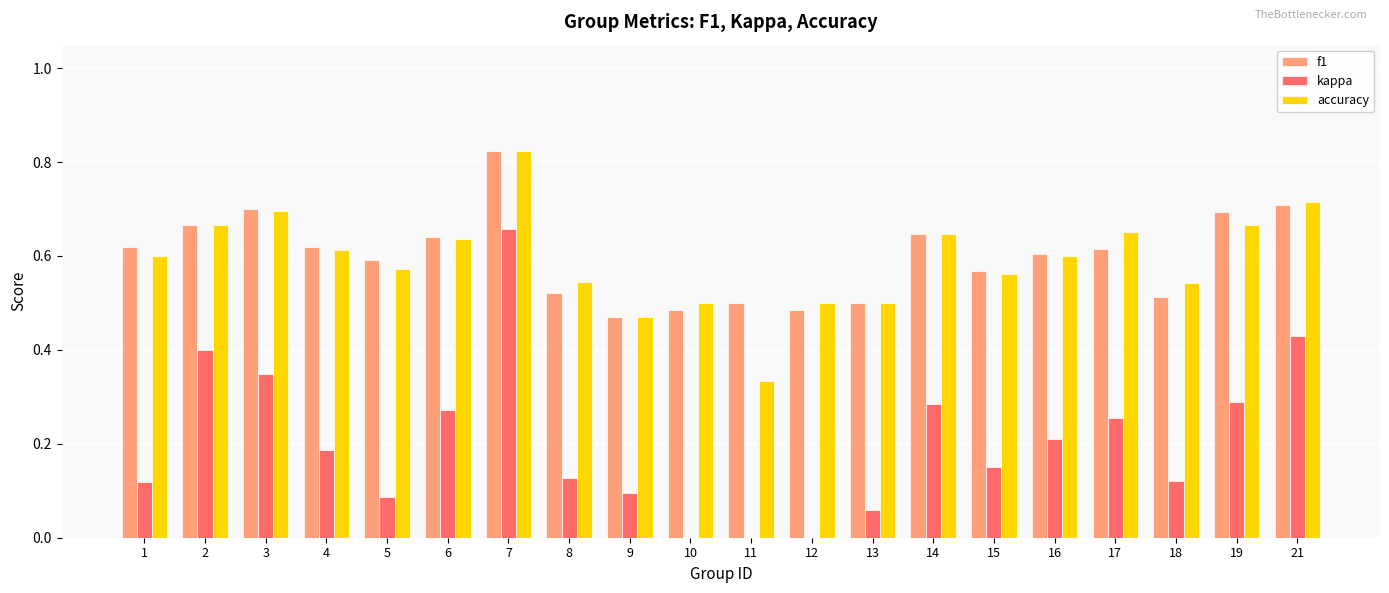

What is the sum of the f1 values at 18 and 4?

1.1